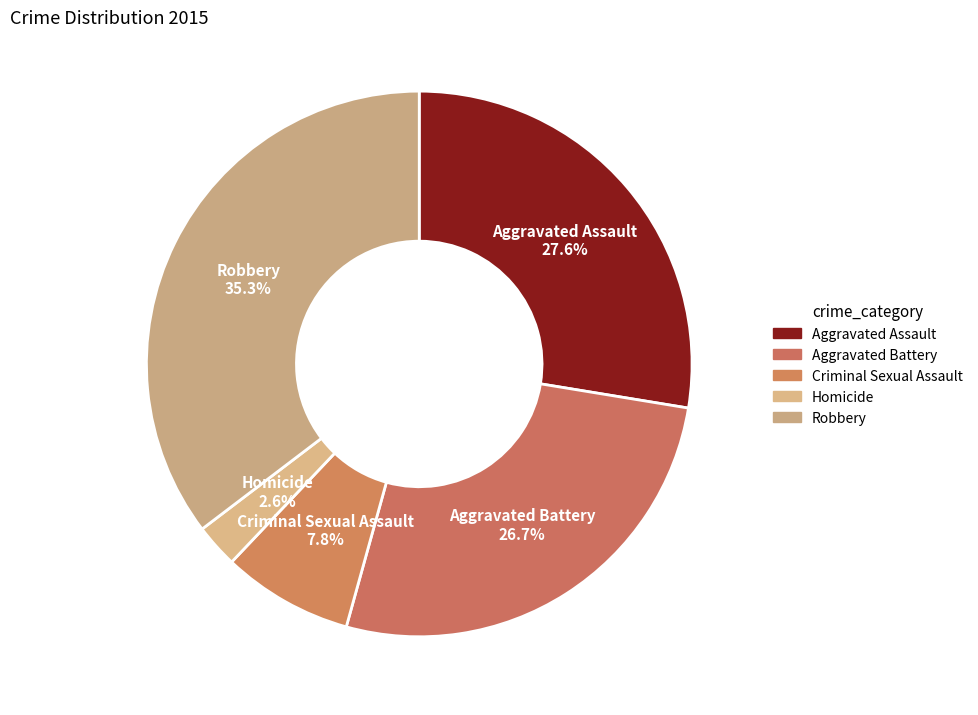

How many segments does this pie chart have?

5